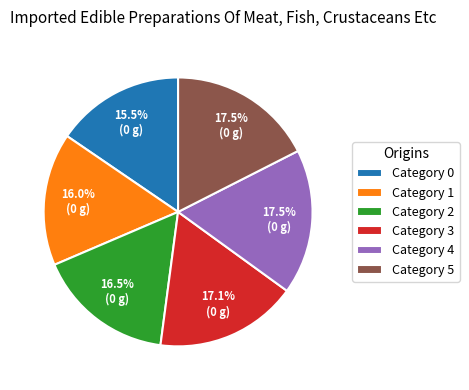

Between Category 5 and Category 2, which is larger?

Category 5